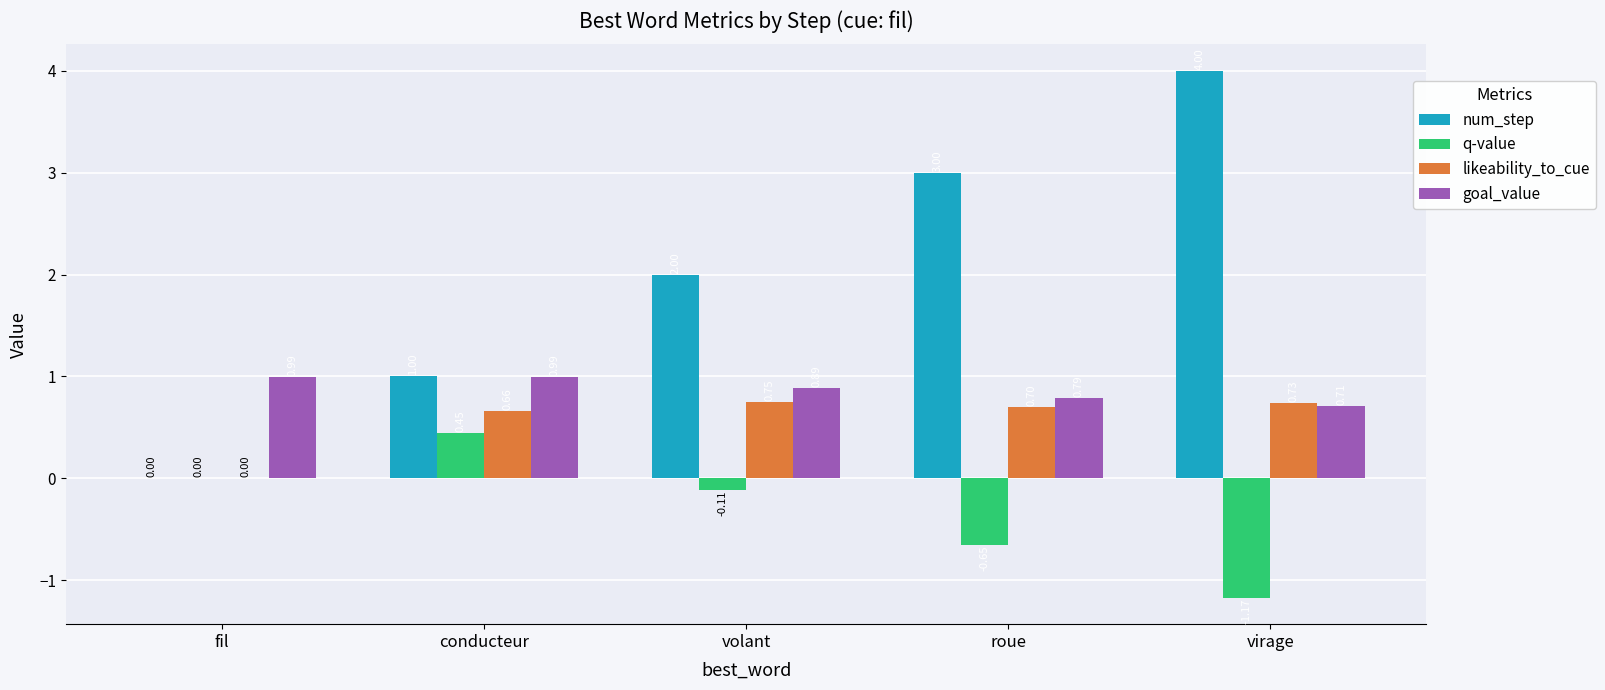

Which series changed the most between roue and virage?

num_step